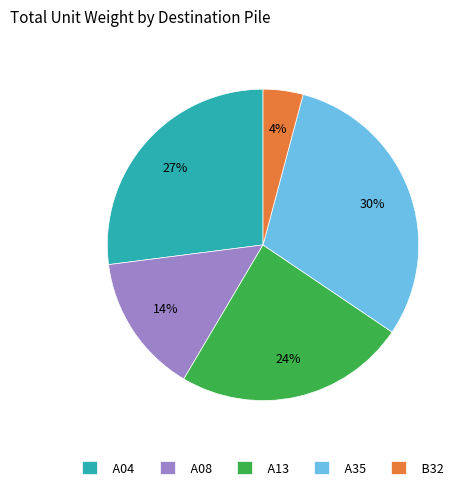

Which slice is the largest?

A35